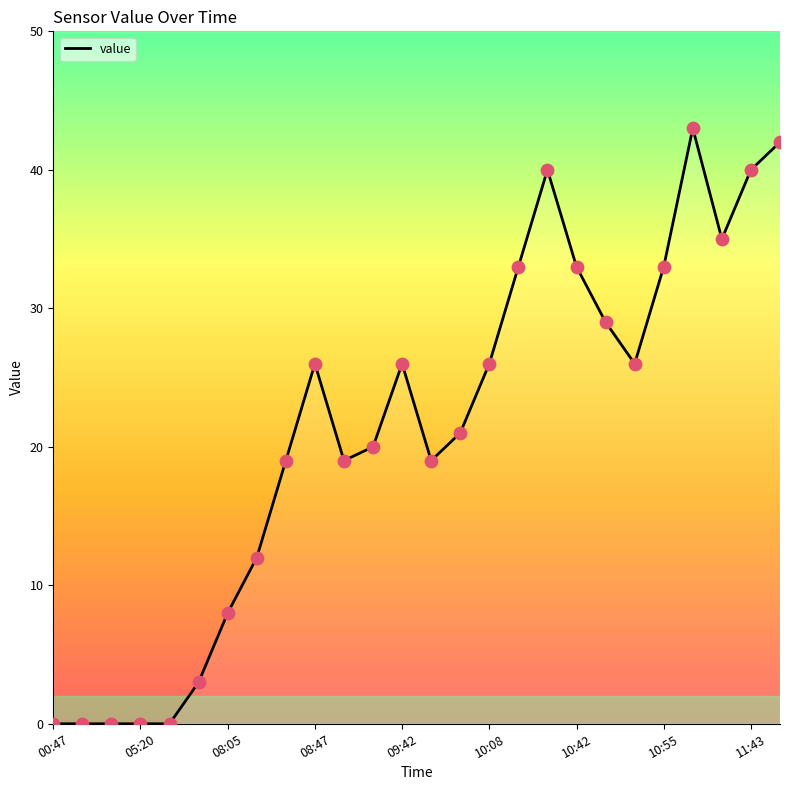

What is the ratio of the value at 19 to the value at 15?

1.1